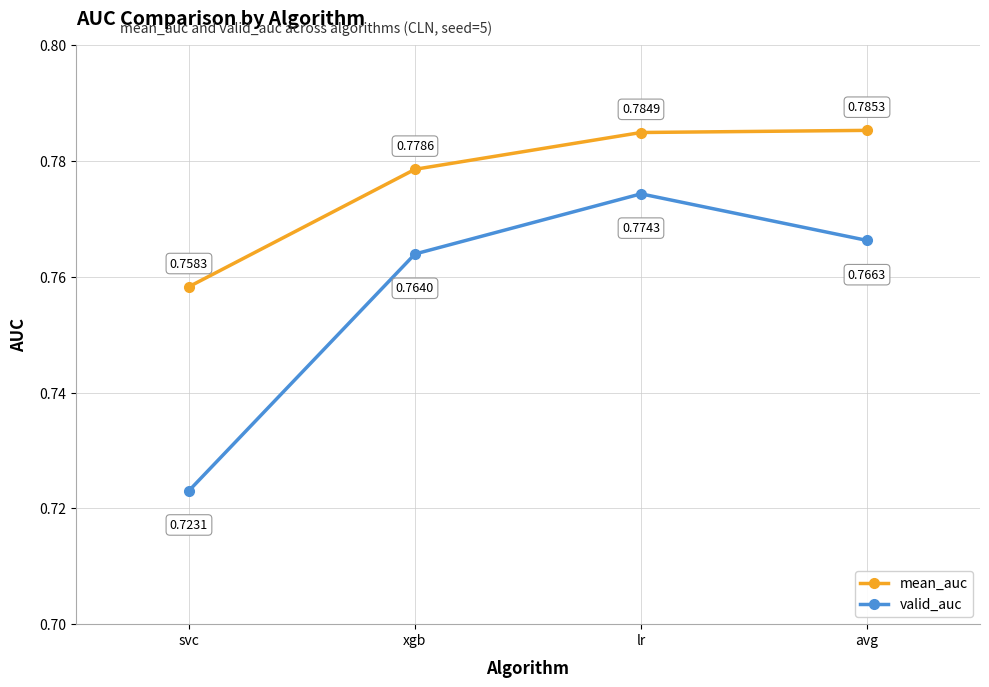

True or false: mean_auc has more than 1 interior local peaks.

False